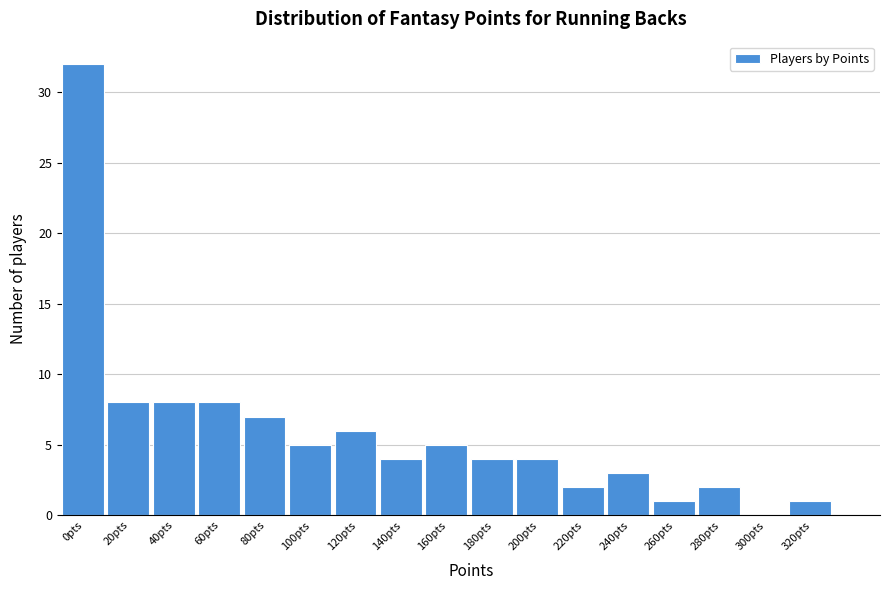

Reading left to right, transcribe all the data shown in this chart.

0pts=32	20pts=8	40pts=8	60pts=8	80pts=7	100pts=5	120pts=6	140pts=4	160pts=5	180pts=4	200pts=4	220pts=2	240pts=3	260pts=1	280pts=2	300pts=0	320pts=1